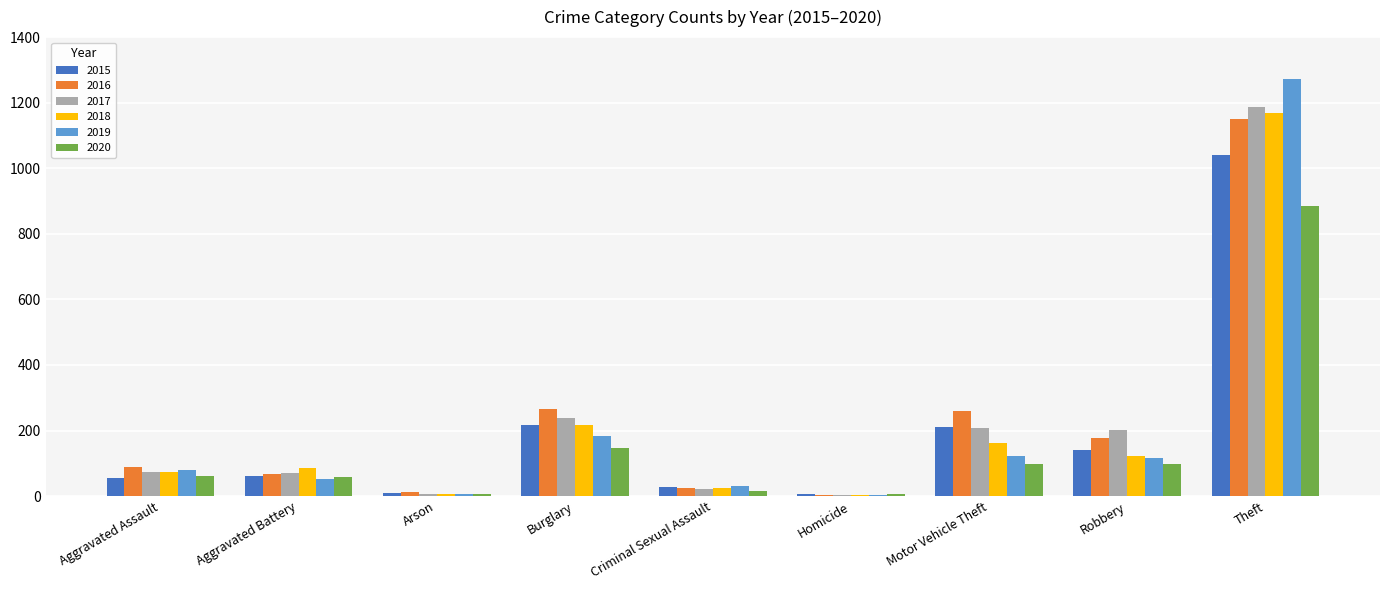

Between Burglary and Theft, which series saw the biggest shift?

2019